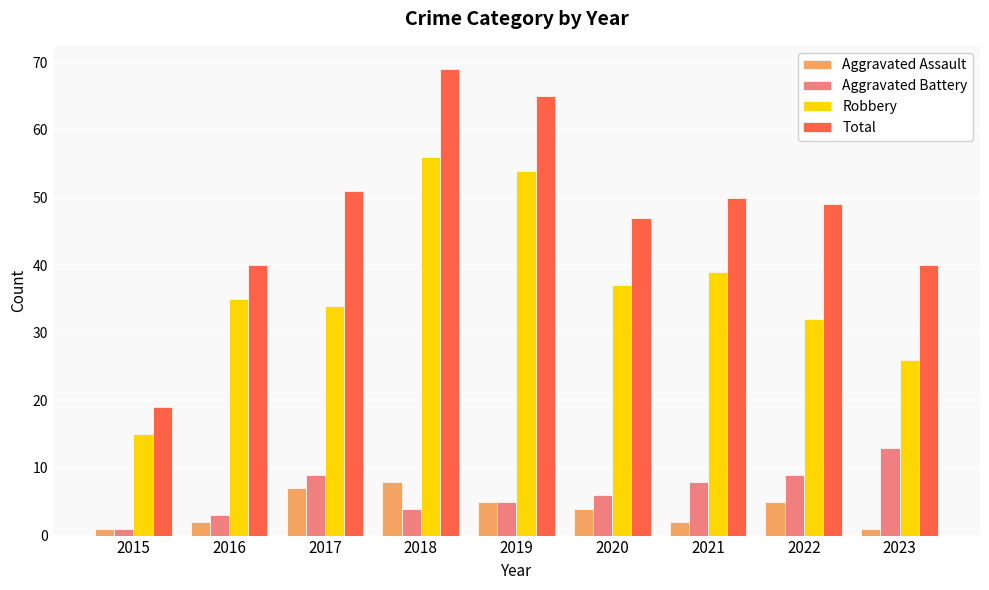

Is the value of Total at 2018 greater than the value of Aggravated Battery at 2017?

Yes